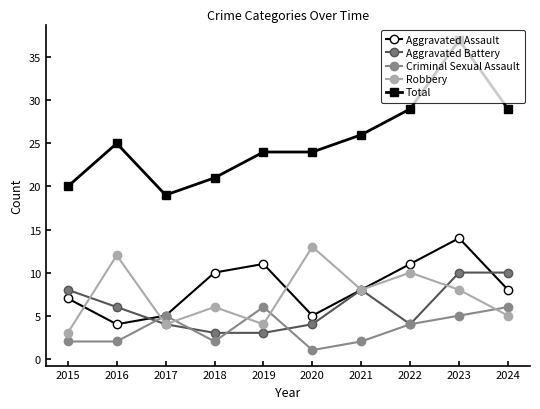

Reading left to right, extract all data points from this chart.

Aggravated Assault: 7	4	5	10	11	5	8	11	14	8
Aggravated Battery: 8	6	4	3	3	4	8	4	10	10
Criminal Sexual Assault: 2	2	5	2	6	1	2	4	5	6
Robbery: 3	12	4	6	4	13	8	10	8	5
Total: 20	25	19	21	24	24	26	29	37	29